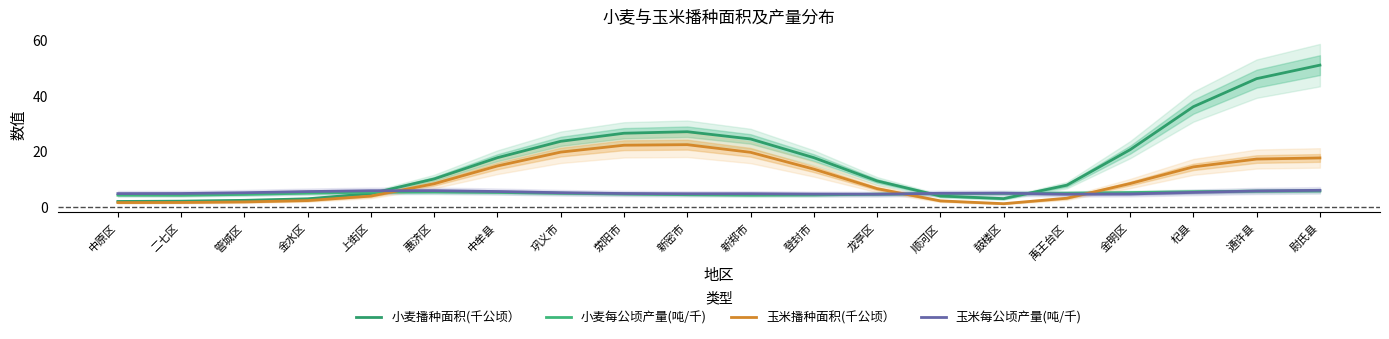

What is the spread (max minus min) of values at 登封市?

13.4